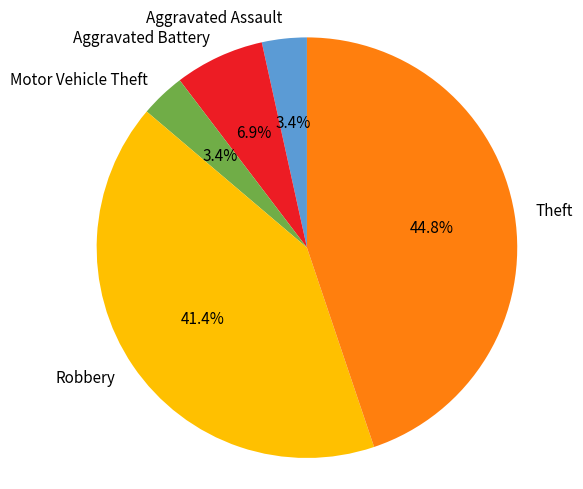

What is the largest slice in the pie chart?

Theft